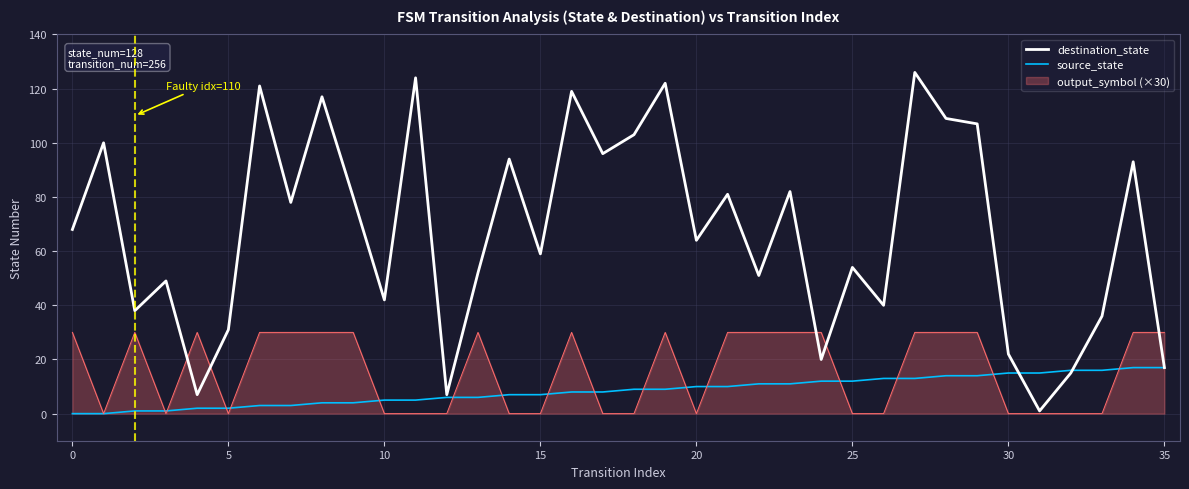

What is the sum of all source_state values?

306